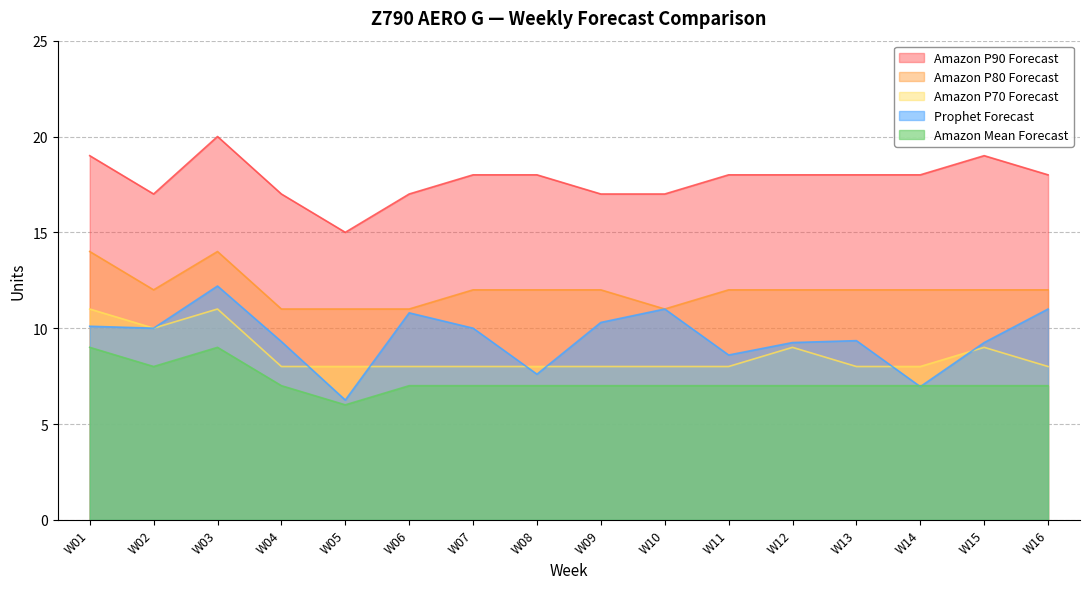

Which series has the largest total across all categories?

Amazon P90 Forecast